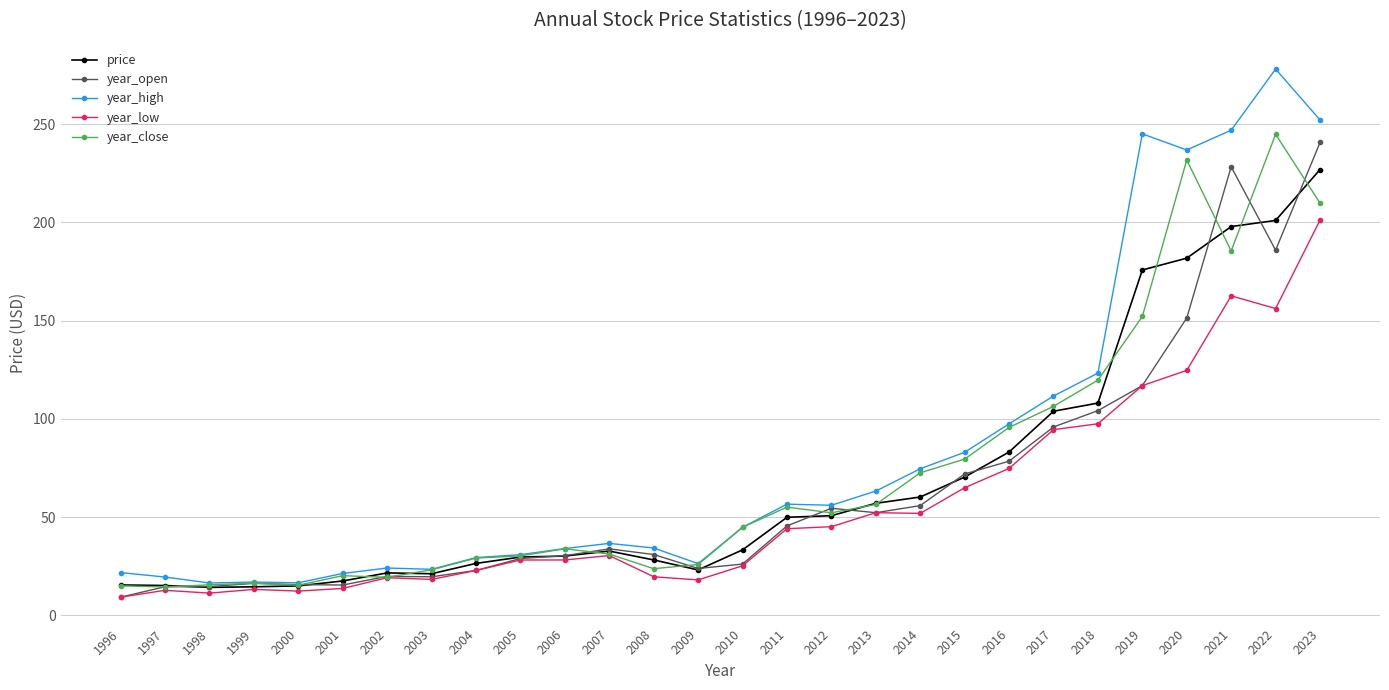

The value of year_close at 1999 is 16.4. True or false?

True